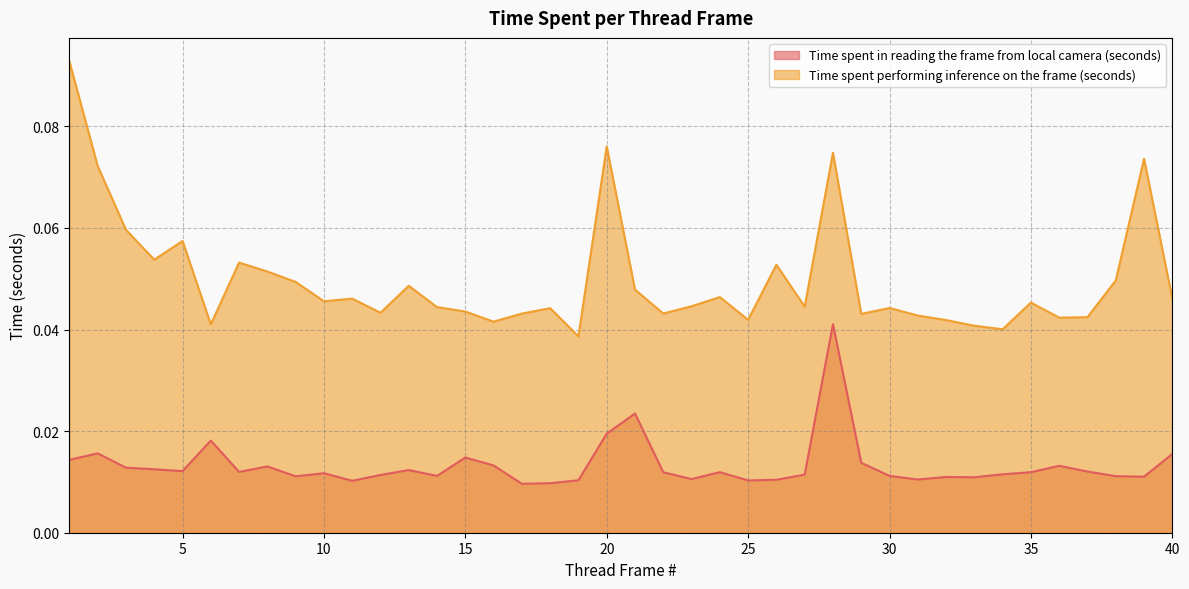

Which series has the widest spread of values?

Time spent performing inference on the frame (seconds)